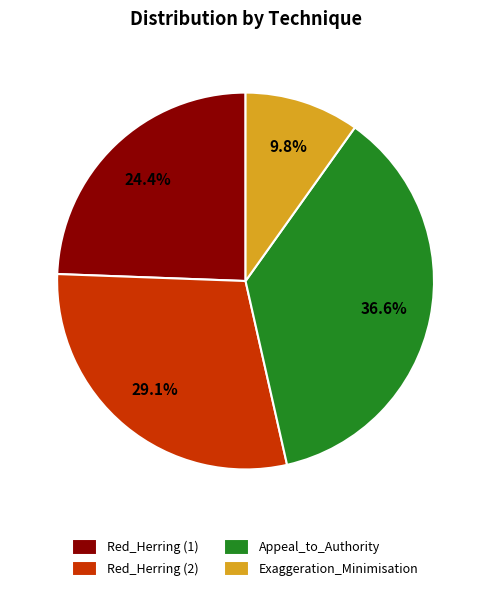

Count the number of slices in the pie.

4